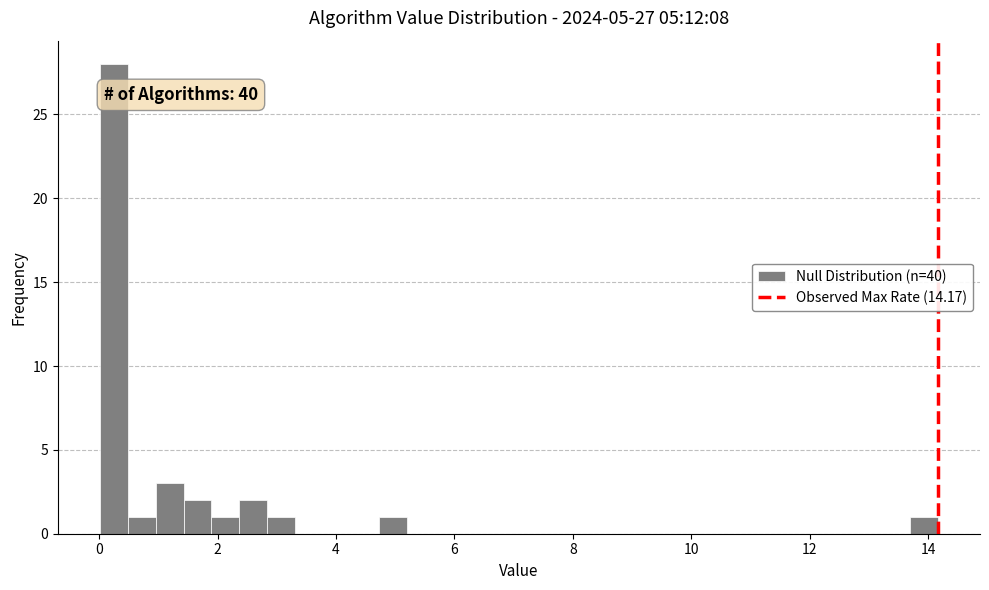

Read against the x-axis, roughly where is the centre of the tallest bar?

0.2